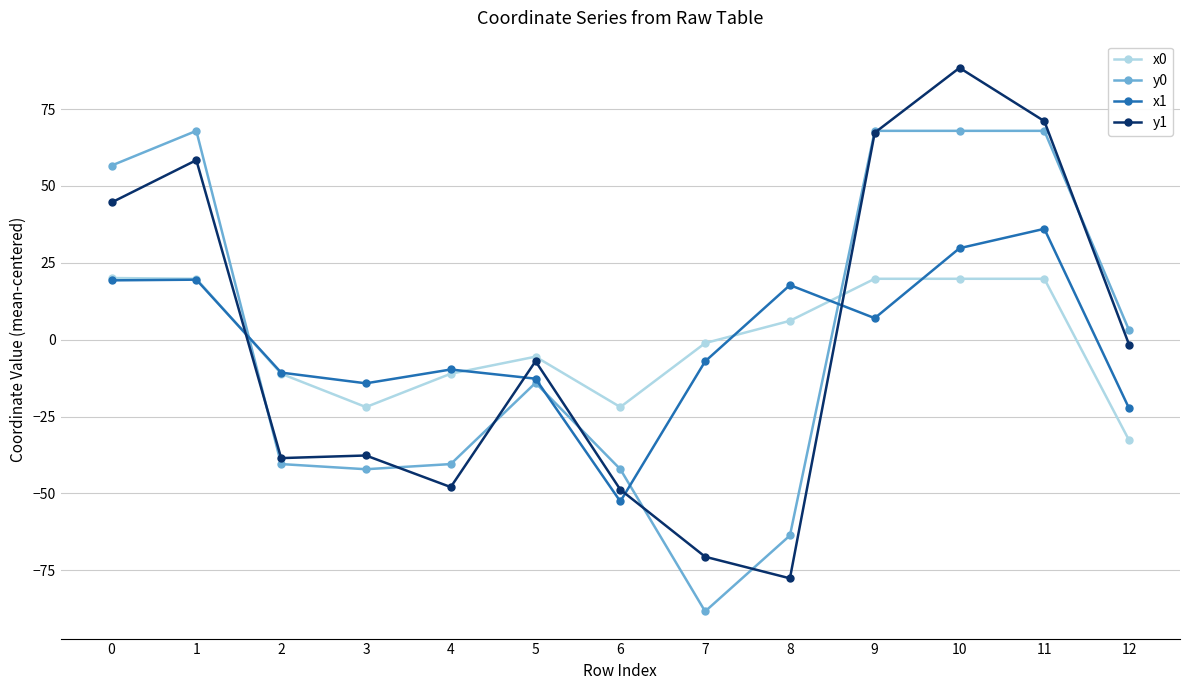

At 8, list the series in order from smallest to largest.

y1, y0, x0, x1